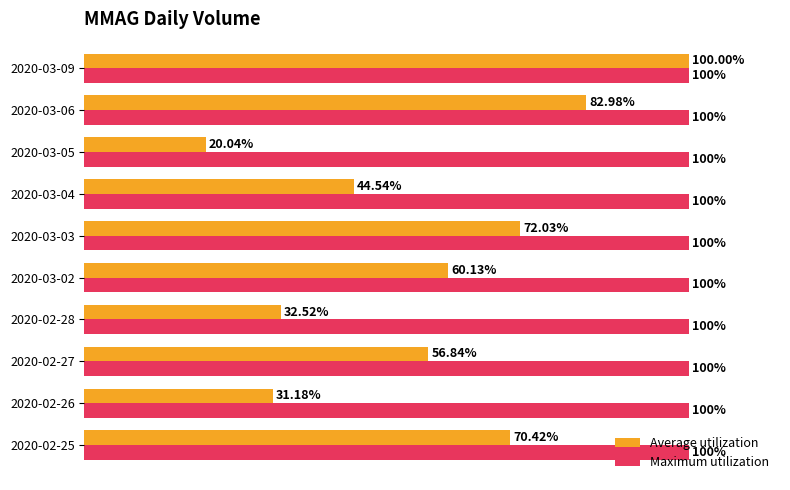

Which series has the largest total across all categories?

Maximum utilization